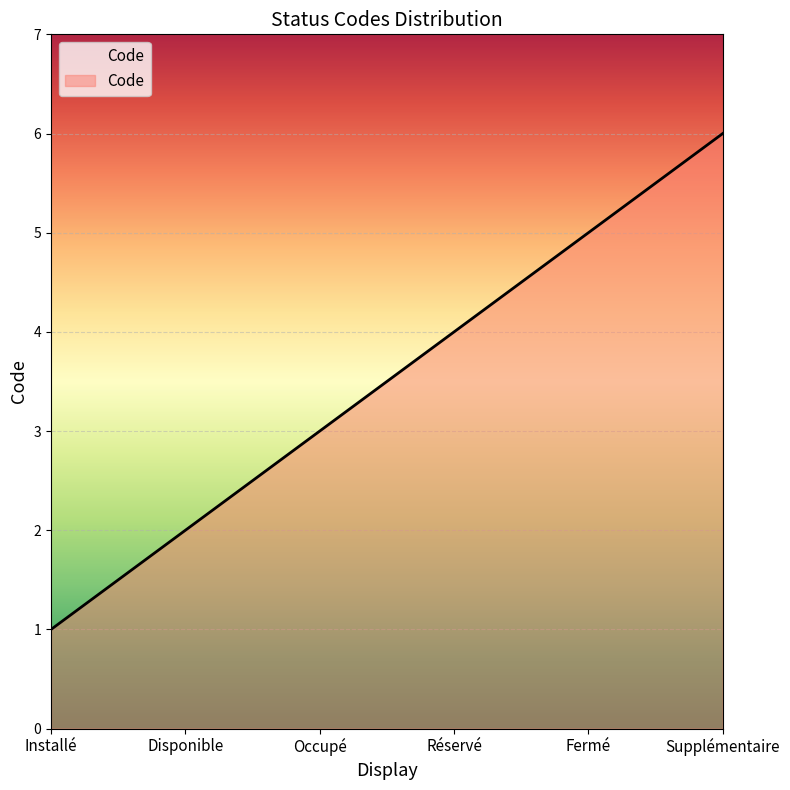

What is the maximum value shown in the chart?

6